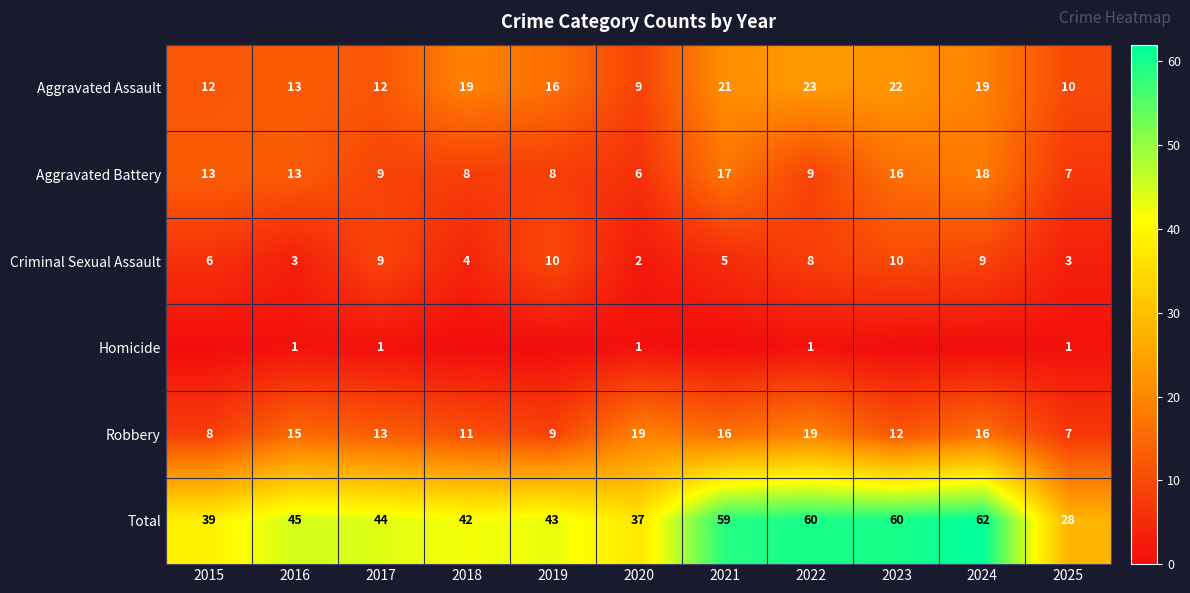

Read the Aggravated Assault value at 2017.

12